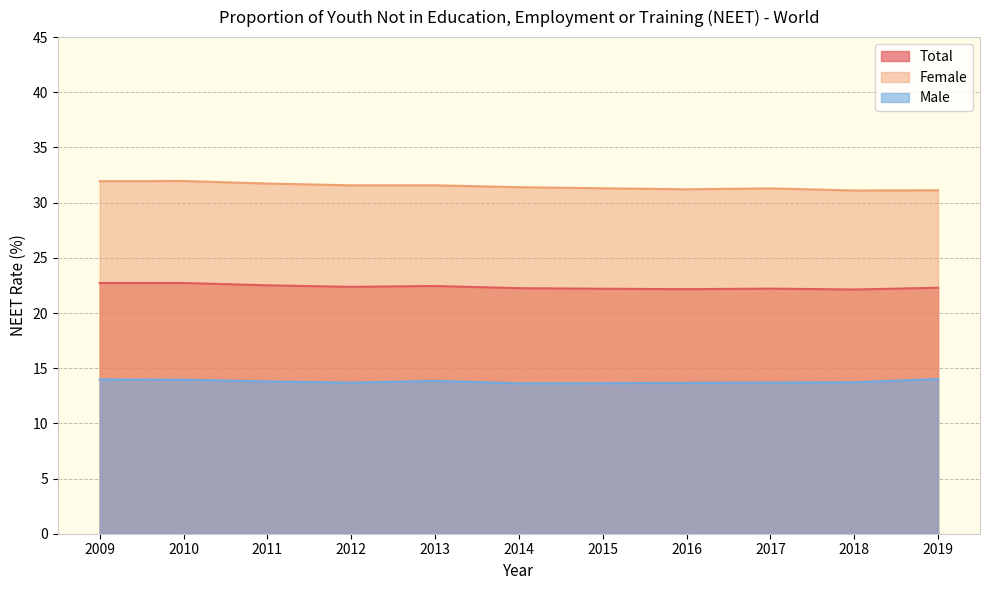

True or false: Female and Total intersect in this chart.

False